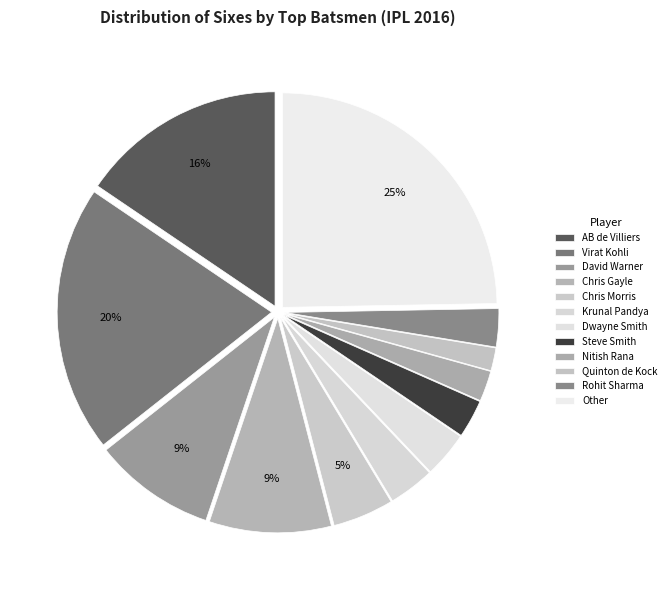

Count the number of slices in the pie.

12